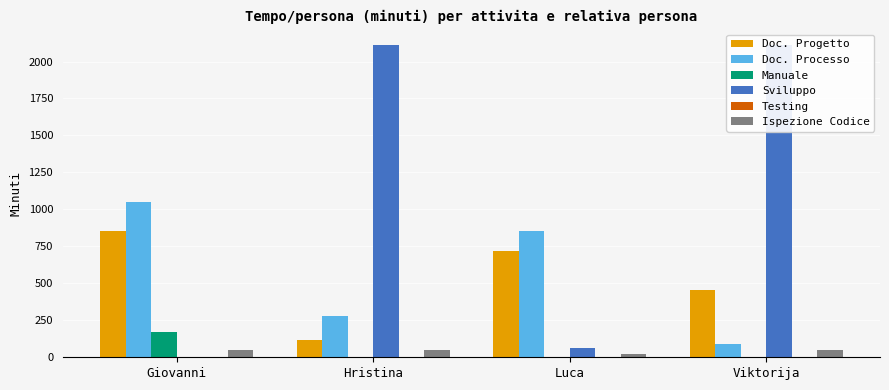

What is the sum of the Doc. Progetto values at Hristina and Giovanni?

973